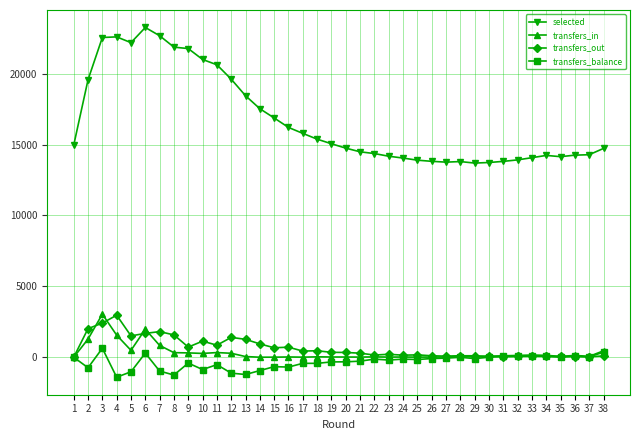

What is the sum of all selected values?

635818